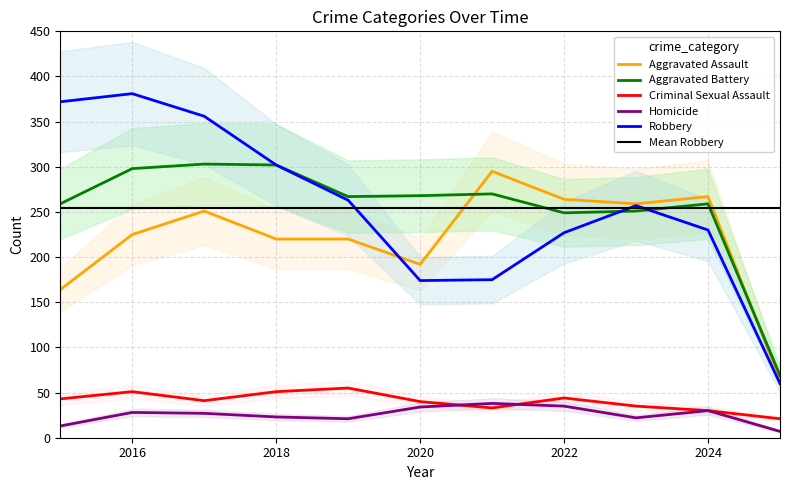

Reading right to left, list all the values displayed in this chart.

Aggravated Assault: 2025=64	2024=267	2023=259	2022=264	2021=295	2020=192	2019=220	2018=220	2017=251	2016=225	2015=164
Aggravated Battery: 2025=69	2024=259	2023=251	2022=249	2021=270	2020=268	2019=267	2018=302	2017=303	2016=298	2015=259
Criminal Sexual Assault: 2025=21	2024=30	2023=35	2022=44	2021=33	2020=40	2019=55	2018=51	2017=41	2016=51	2015=43
Homicide: 2025=7	2024=30	2023=22	2022=35	2021=38	2020=34	2019=21	2018=23	2017=27	2016=28	2015=13
Robbery: 2025=60	2024=230	2023=257	2022=227	2021=175	2020=174	2019=263	2018=302	2017=356	2016=381	2015=372